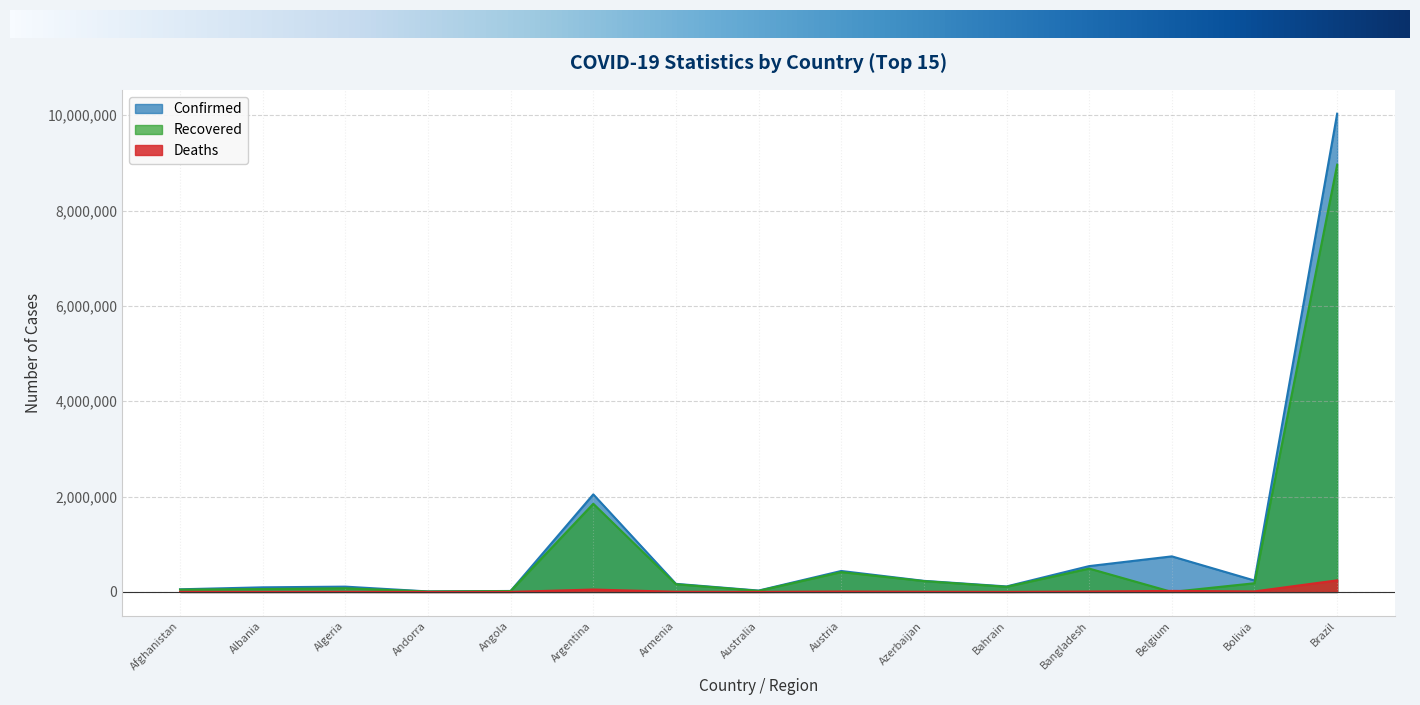

Which label corresponds to the smallest value in the chart?

Belgium